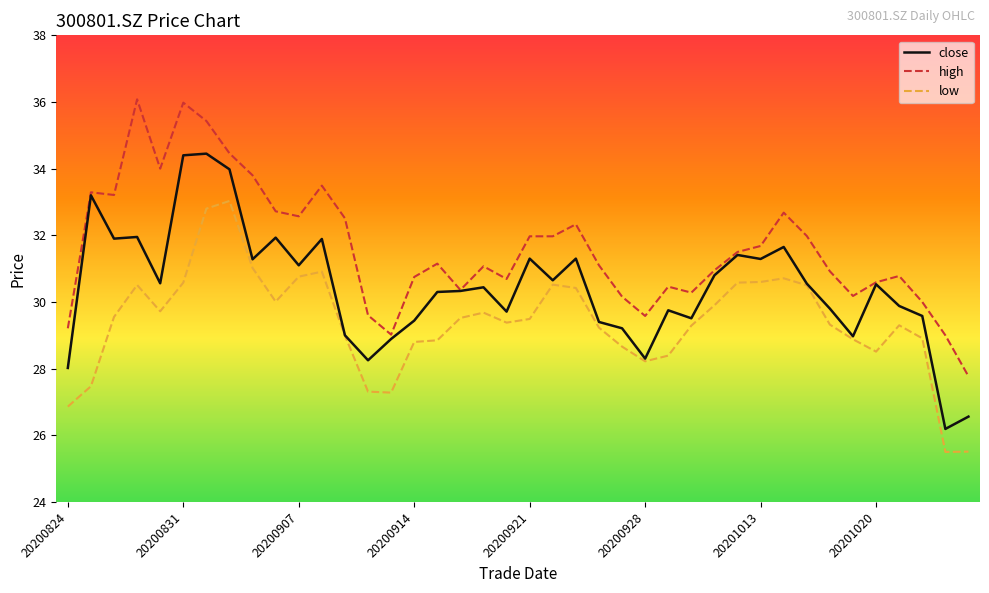

What are all the series names shown in the legend?

close, high, low